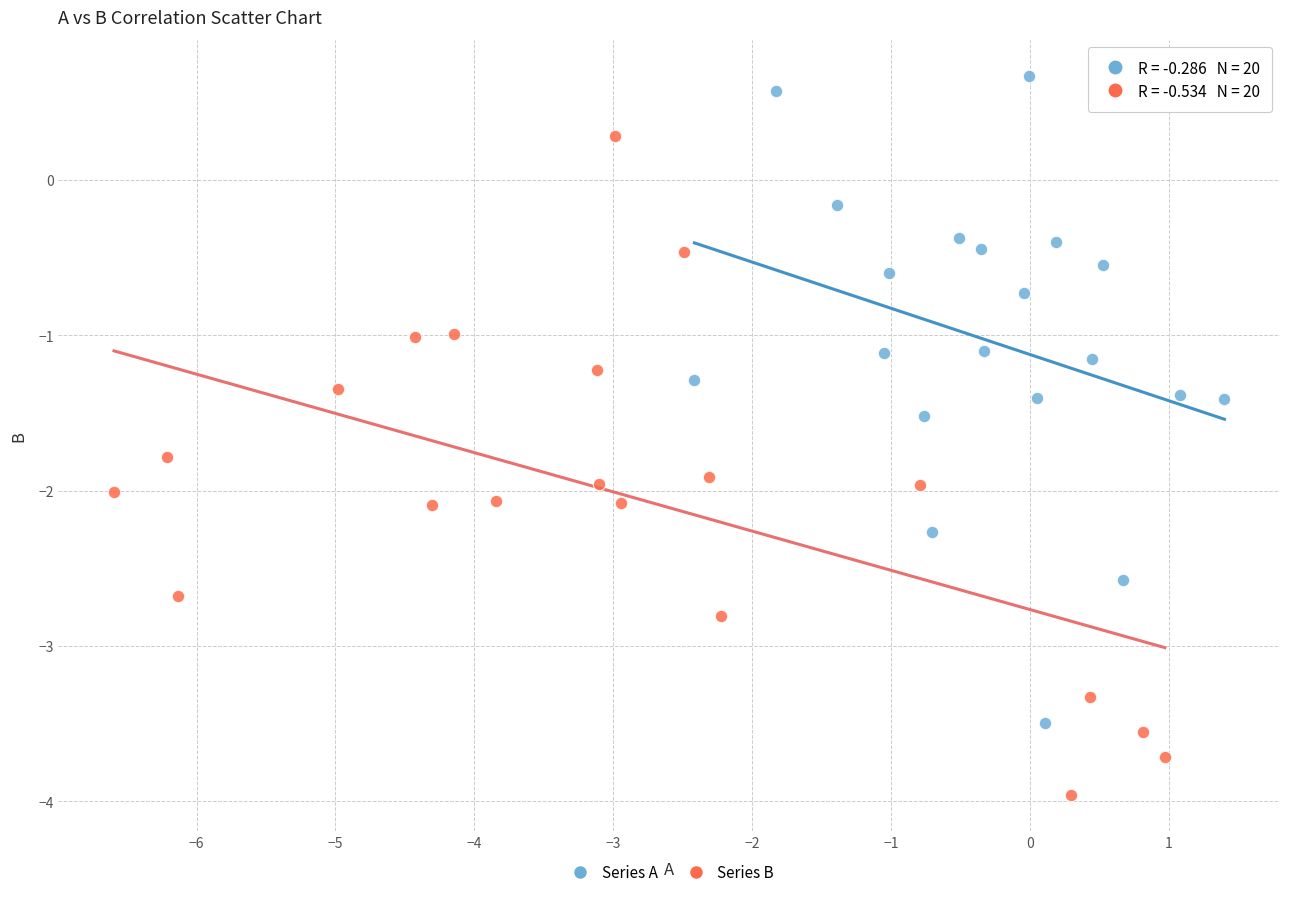

Which series contains the lowest Y value?

Series B